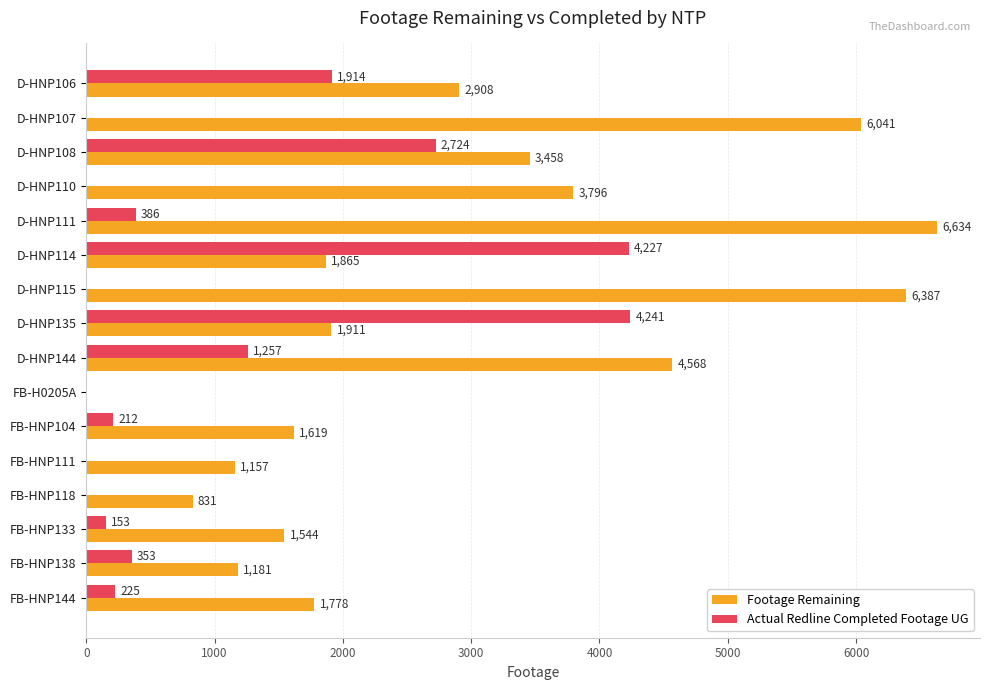

Which series has the largest total across all categories?

Footage Remaining